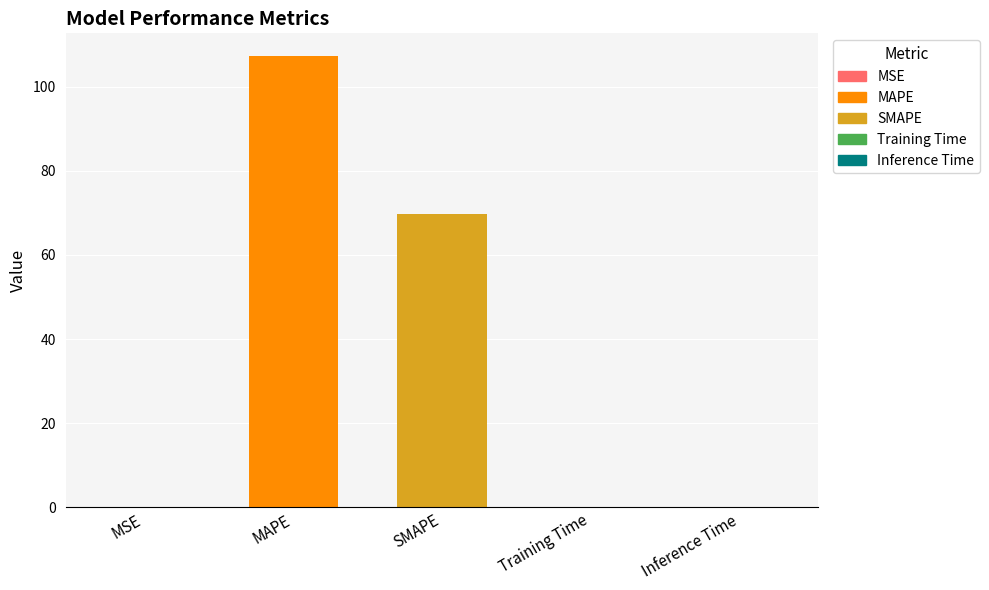

The chart shows a value of 43.1 at MAPE. True or false?

False